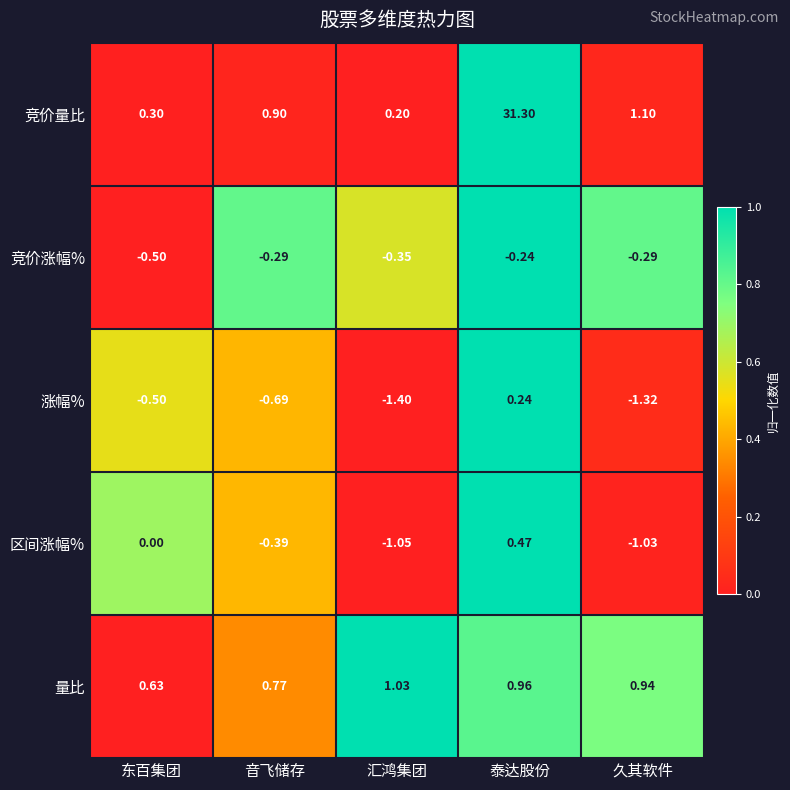

Count the number of data series in this chart.

5